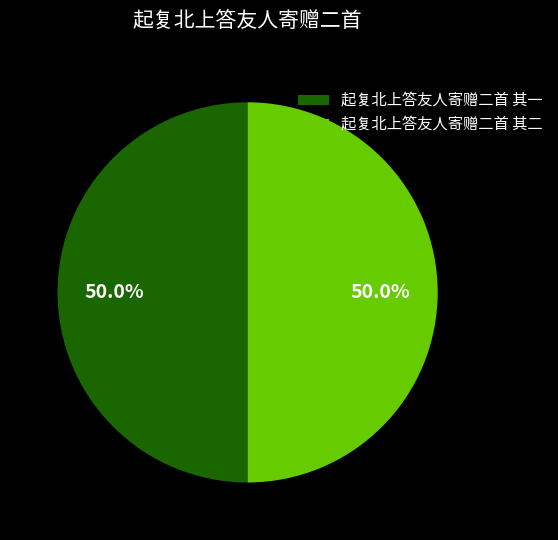

To the nearest percent, what percentage of the pie is 起复北上答友人寄赠二首 其二?

50%